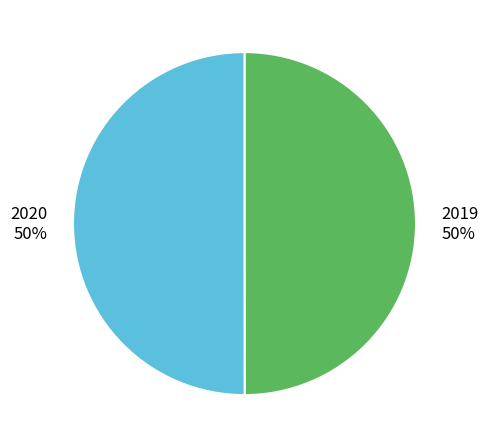

What percentage is the 2020 slice, to the nearest percent?

50%